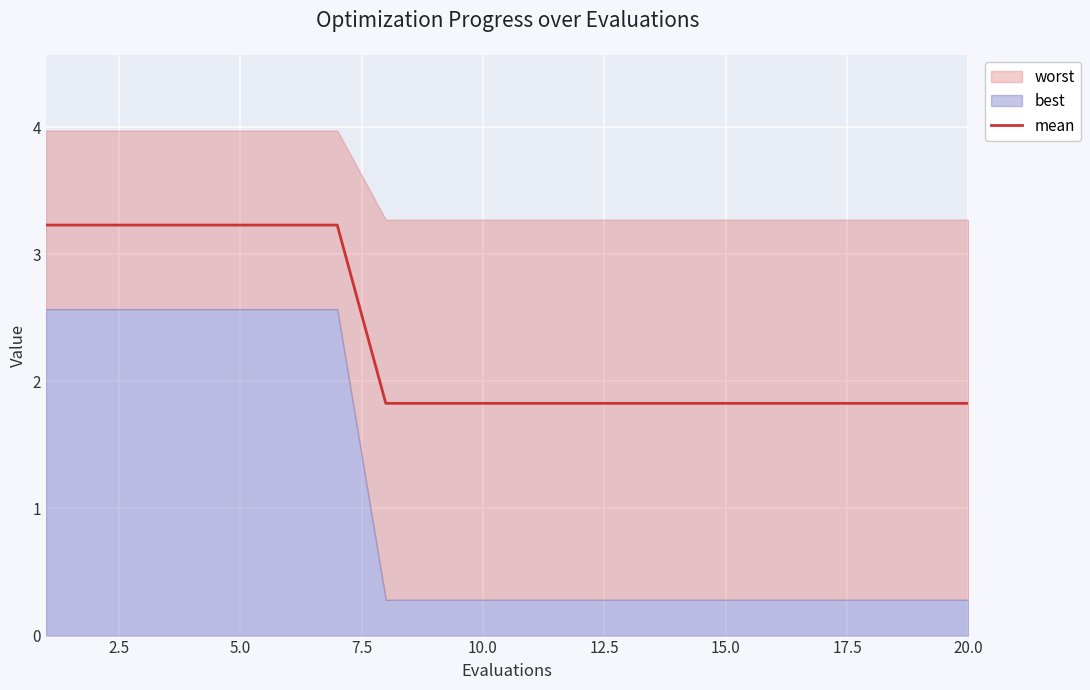

What is the value of the 8th point from the left?

1.8